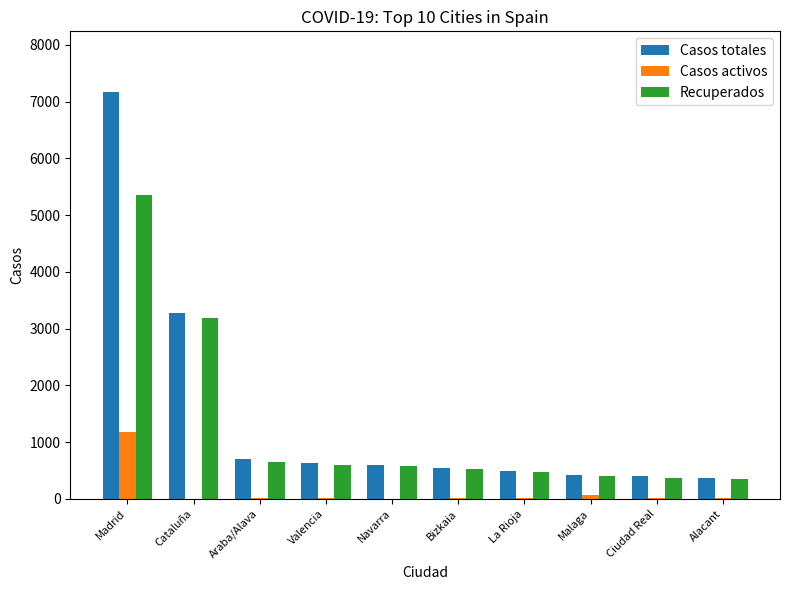

At which label does Casos totales reach its peak?

Madrid